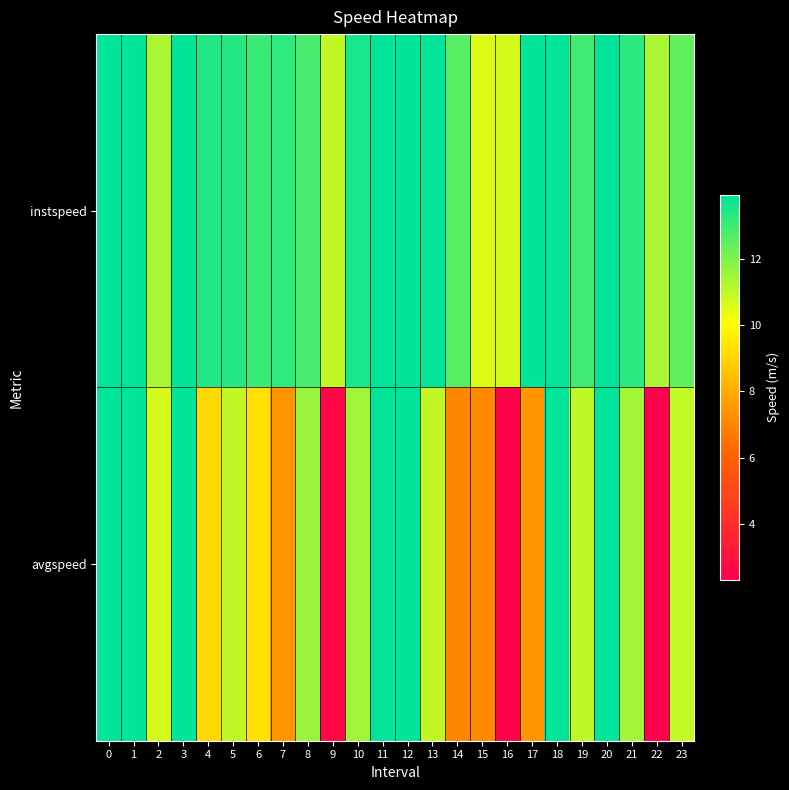

Which series changed the most between 16 and 20?

avgspeed